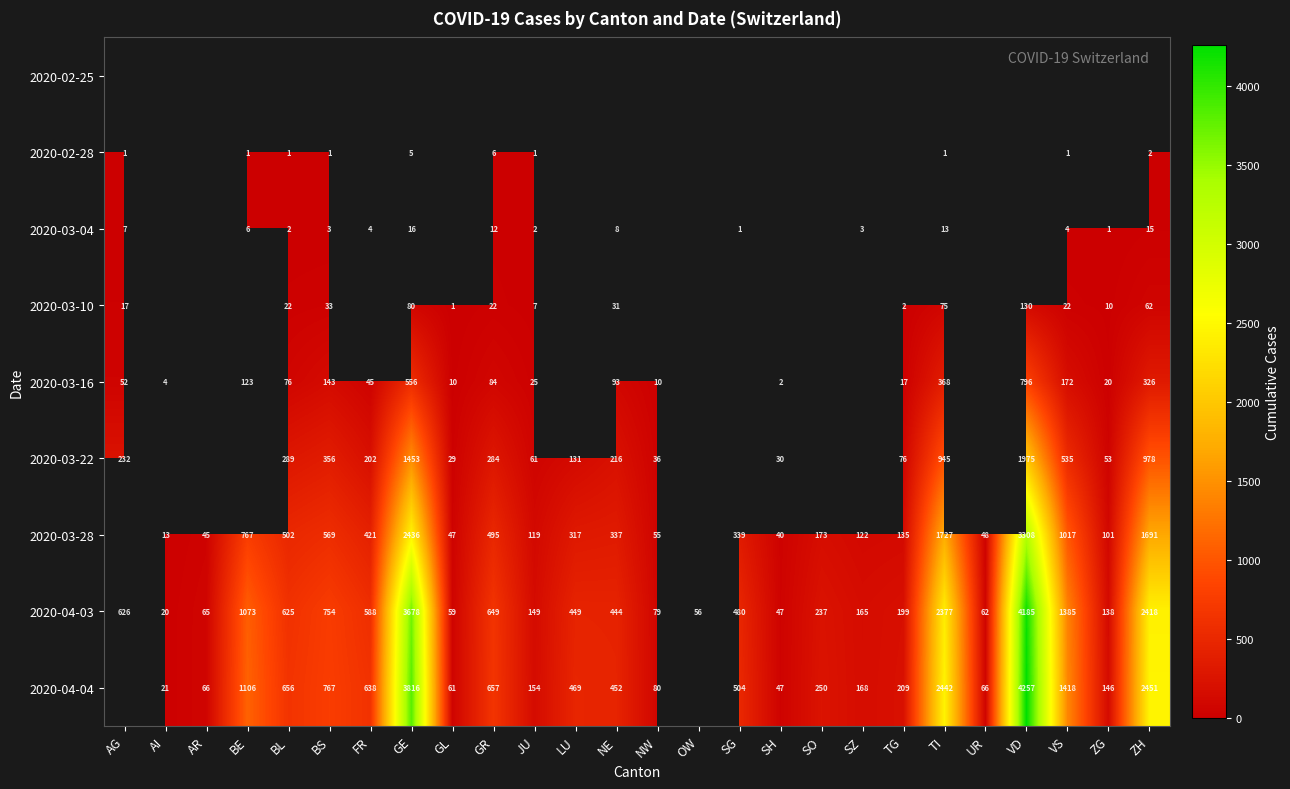

The value of 2020-03-10 at TI is 75. True or false?

True